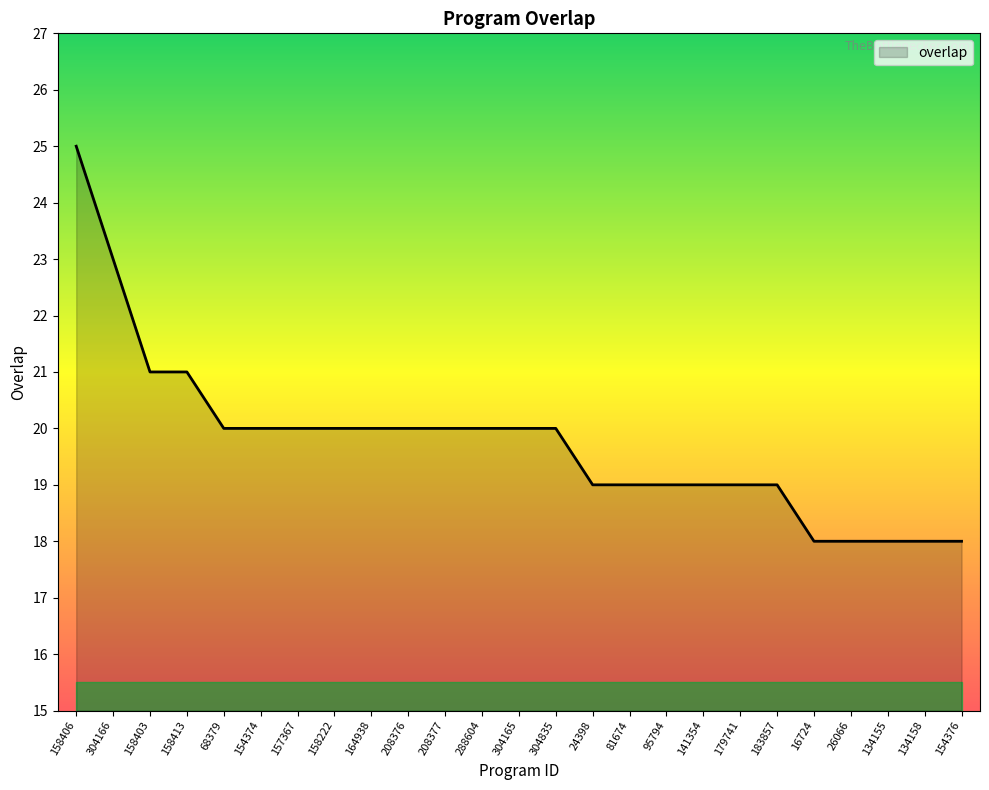

What is the difference between the second highest and second lowest values?

5